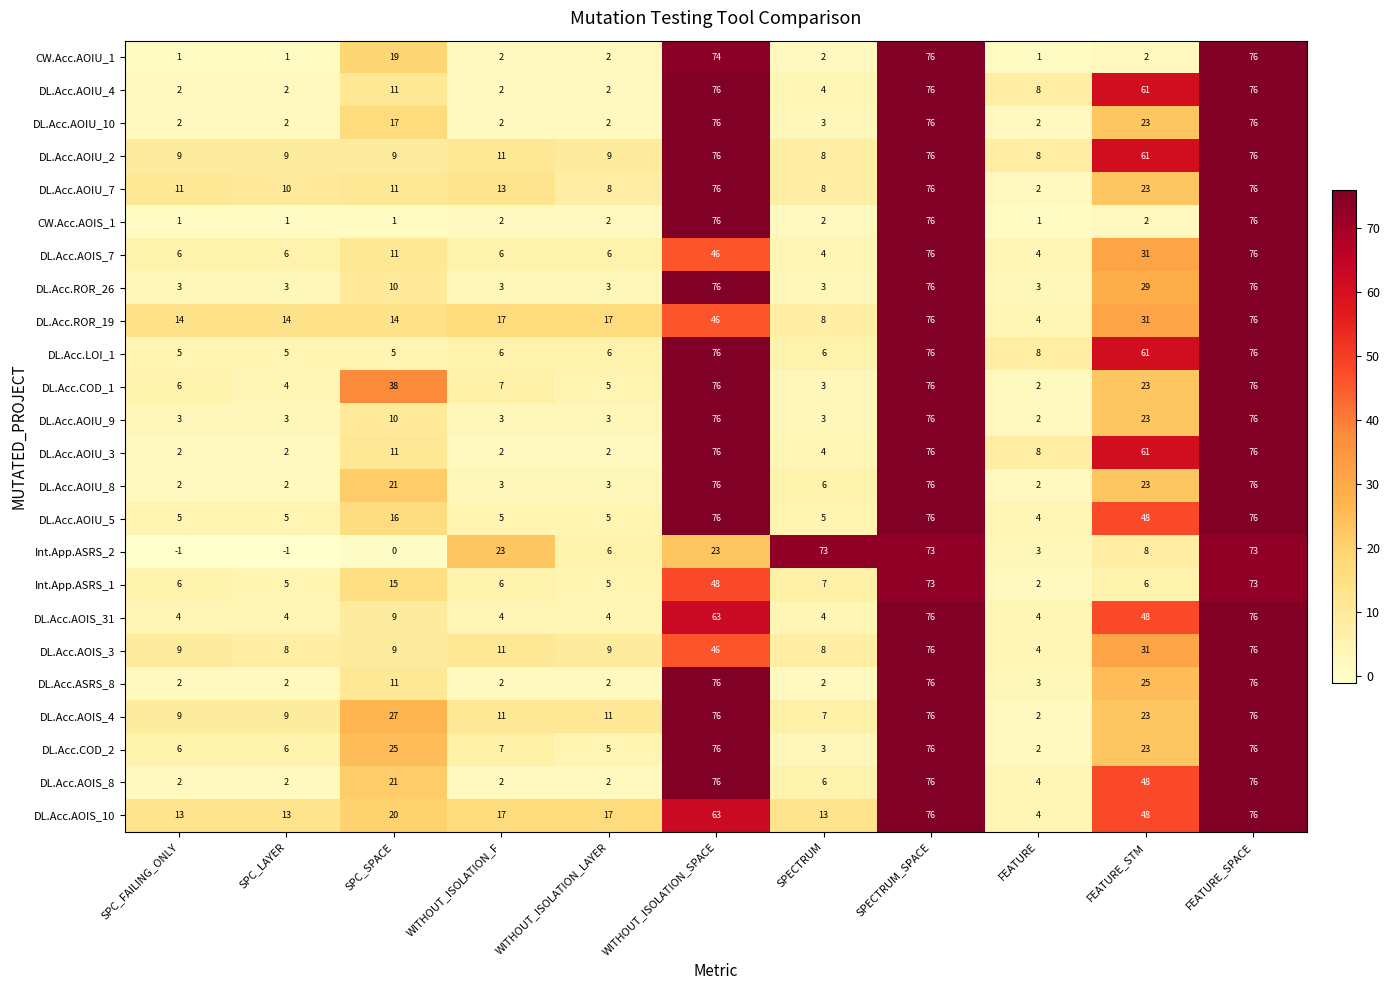

Between SPC_FAILING_ONLY and WITHOUT_ISOLATION_F, which series saw the biggest shift?

Int.App.ASRS_2